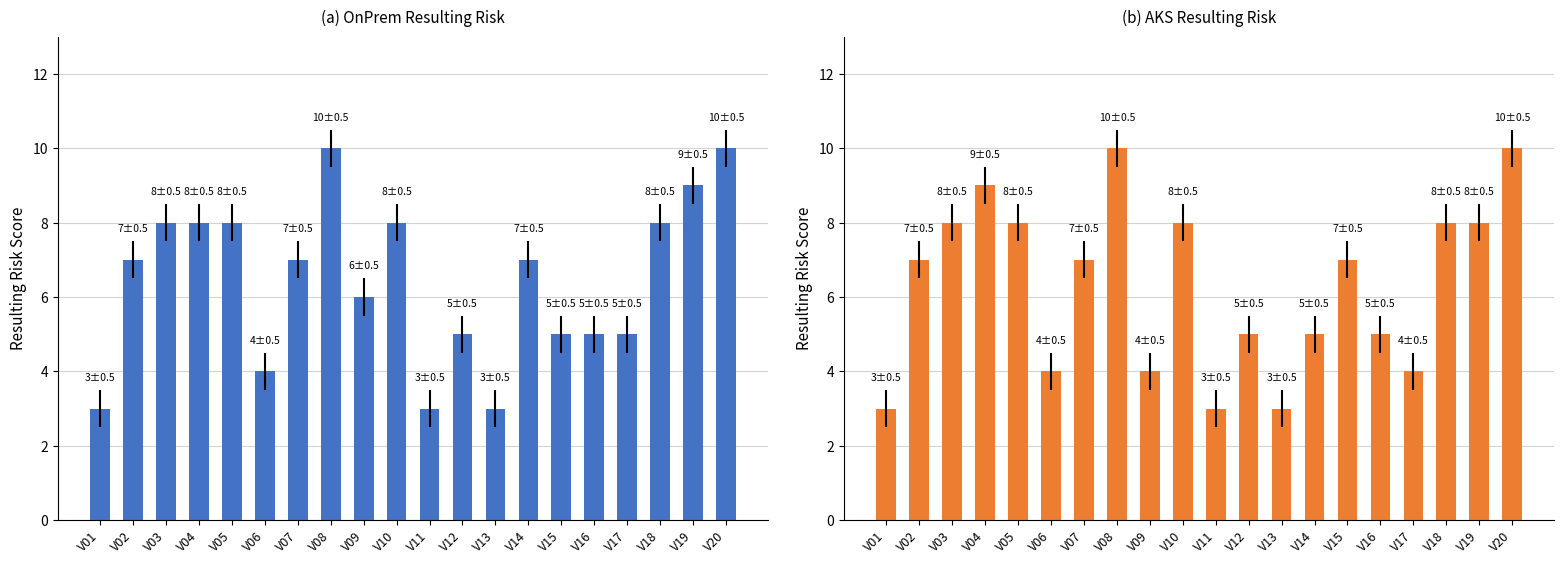

What is the minimum value for AKS_Resulting_Risk?

3